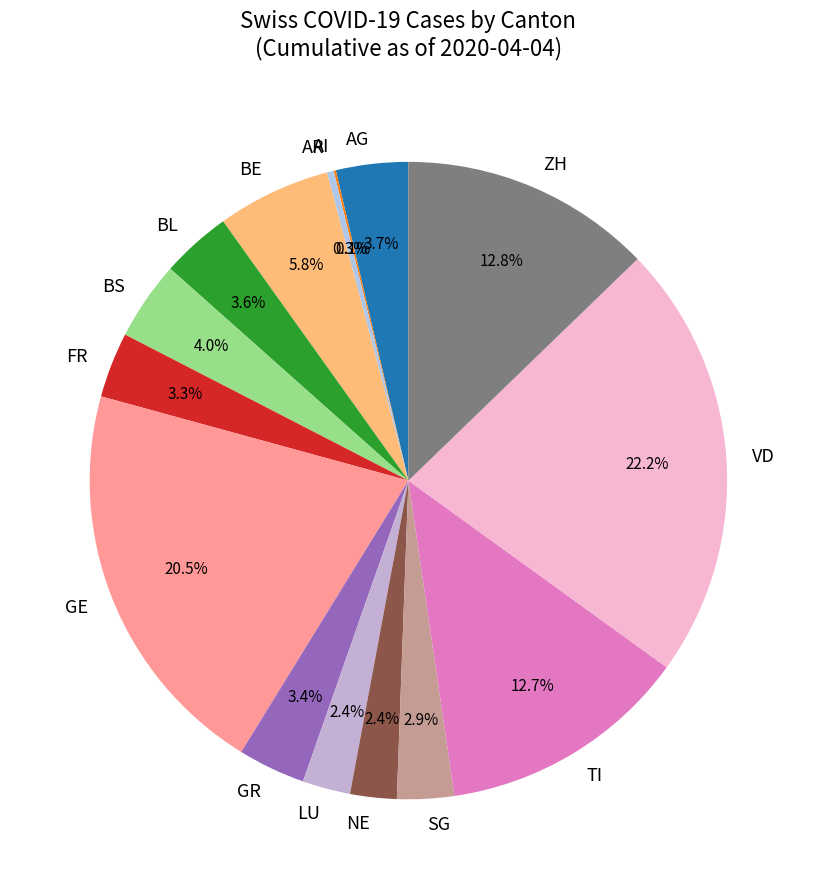

Approximately how many times larger is the value at BE compared to LU?

2.4